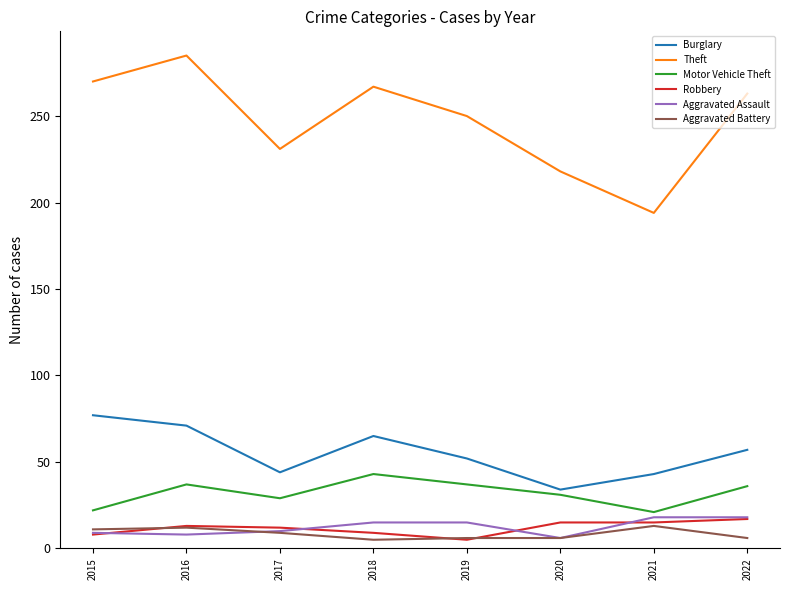

At which category is the sum across all series the highest?

2016